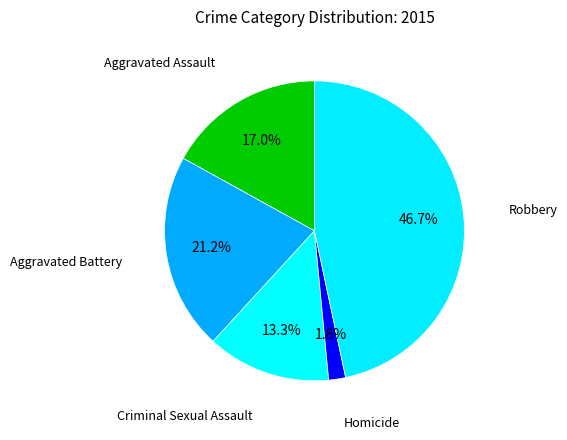

Does Robbery represent more than half of the total?

No